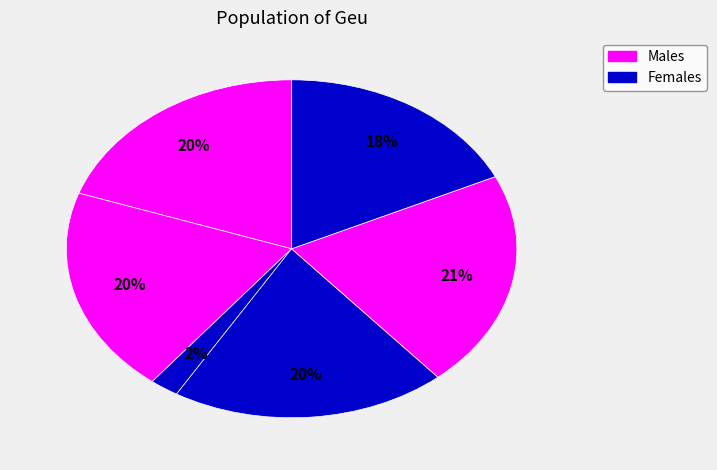

To the nearest percent, what is the average slice percentage?

17%